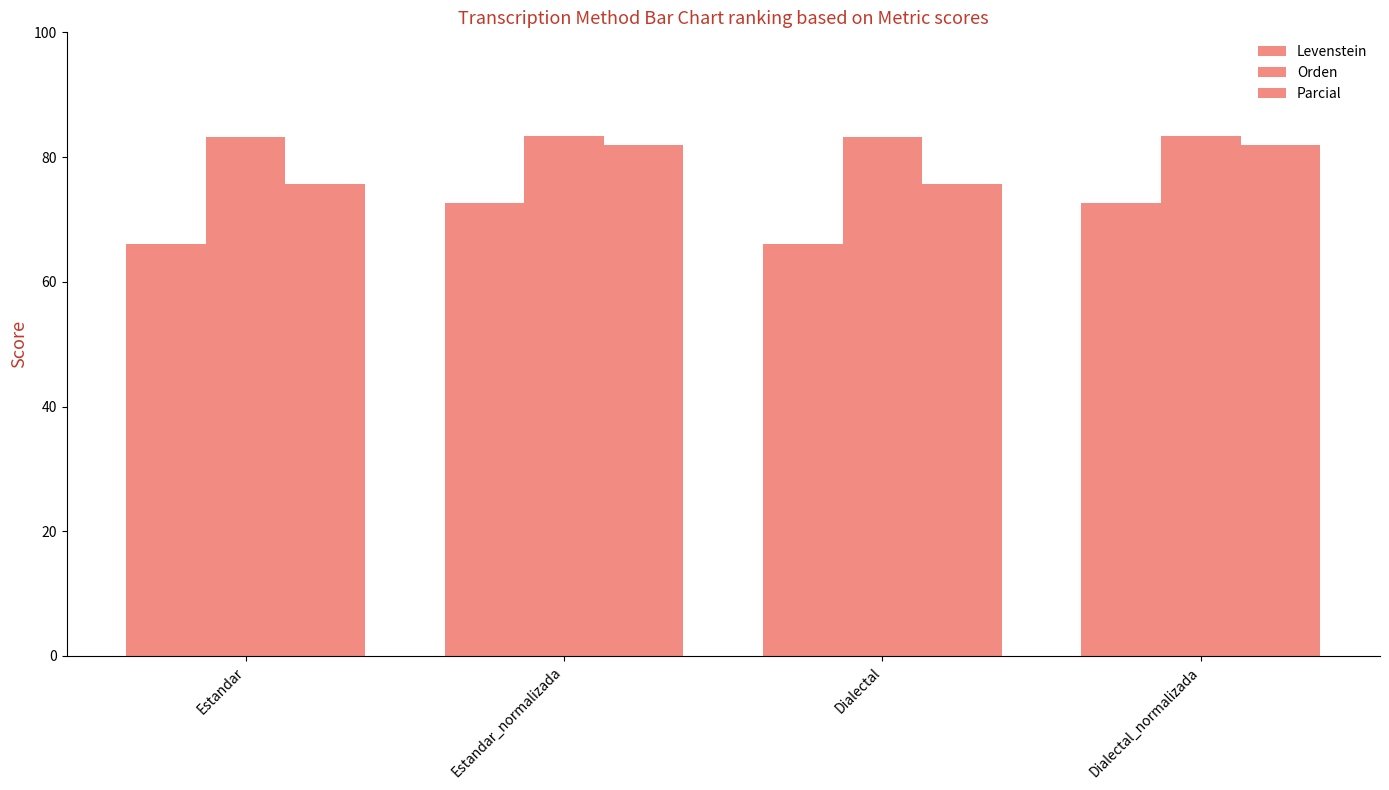

Reading right to left, what are all the values shown in this chart?

Levenstein: 72.7	66.0	72.7	66.0
Orden: 83.3	83.3	83.3	83.3
Parcial: 82.0	75.7	82.0	75.7